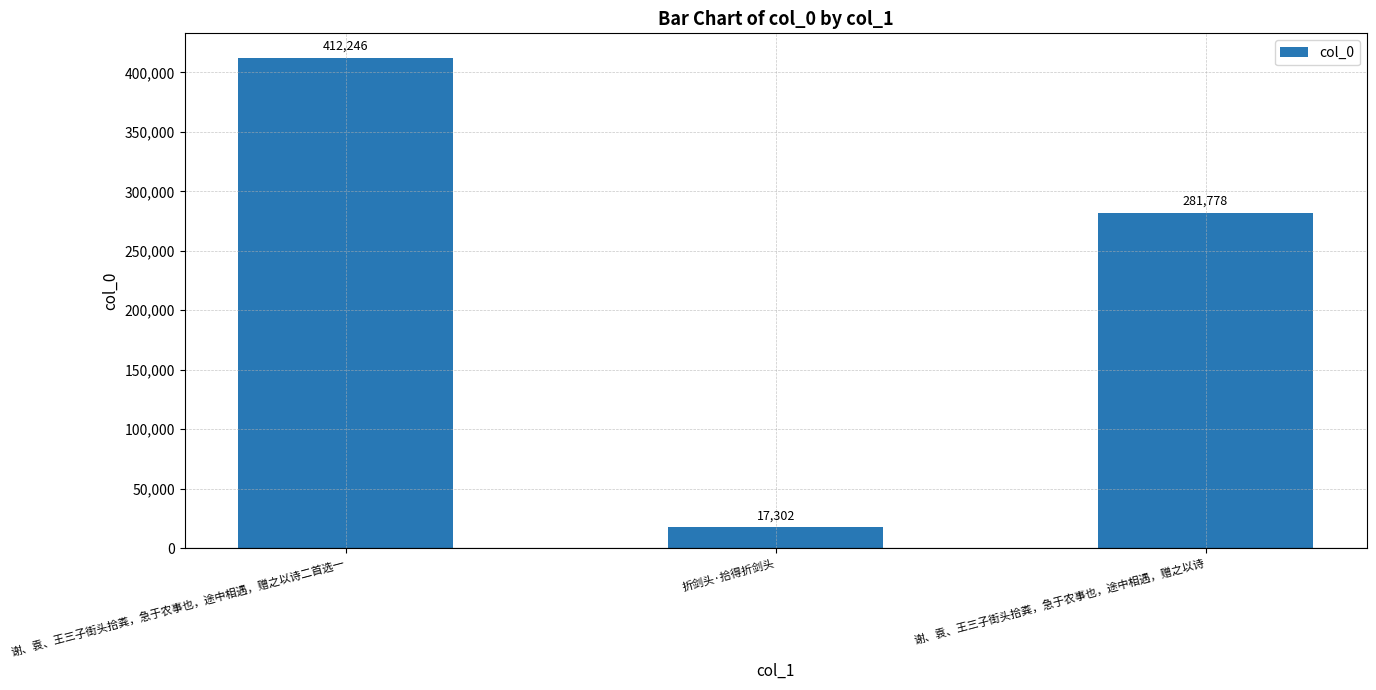

How many bars are there in total?

3